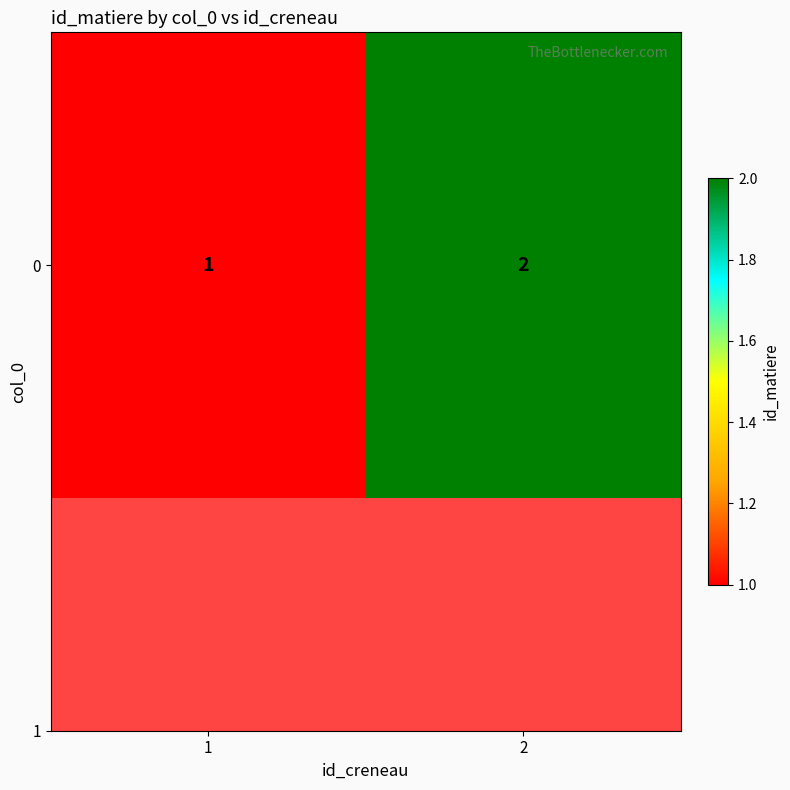

At which category does the chart reach its peak across all series?

2